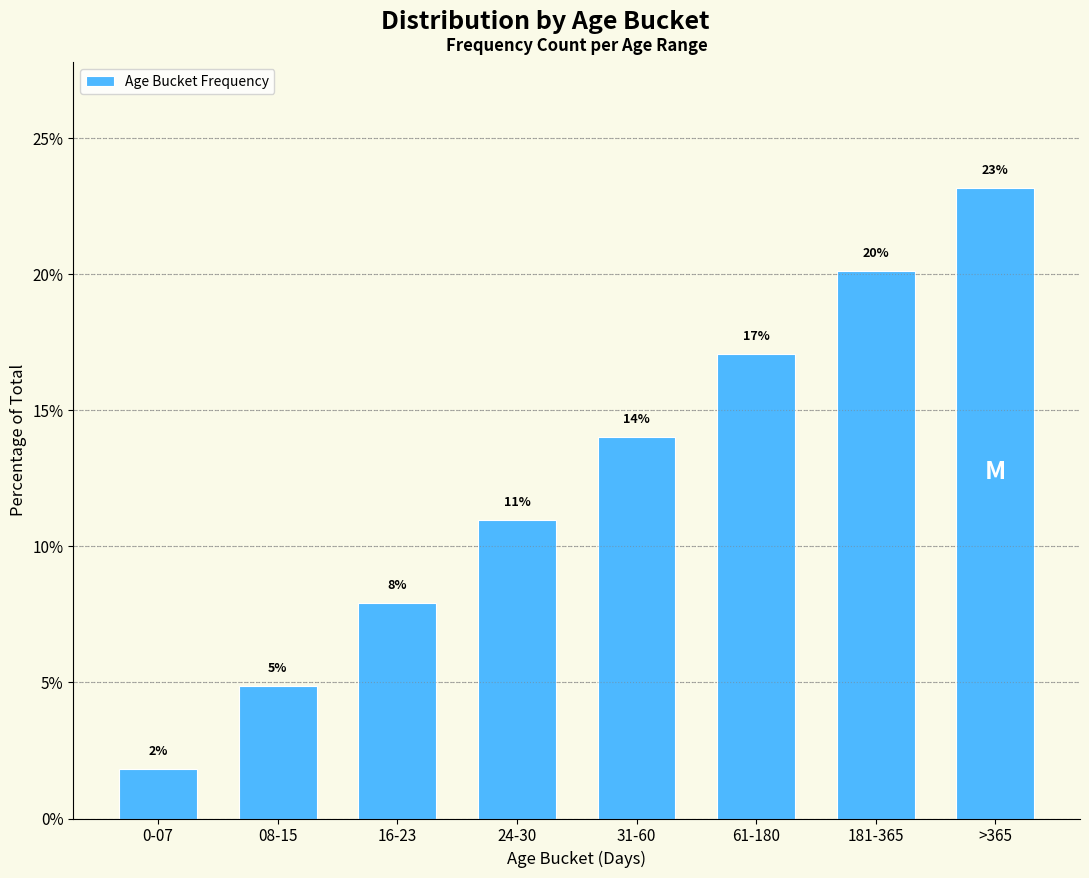

How many bars are there in total?

8